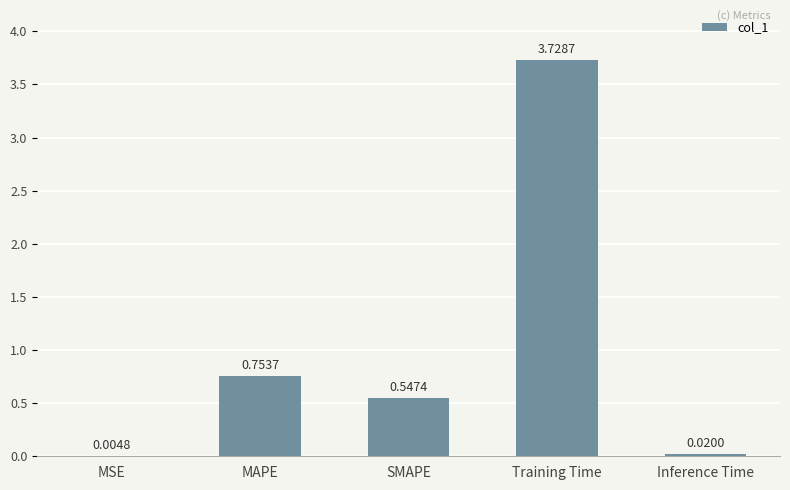

What is the change in value from Training Time to Inference Time?

-3.7